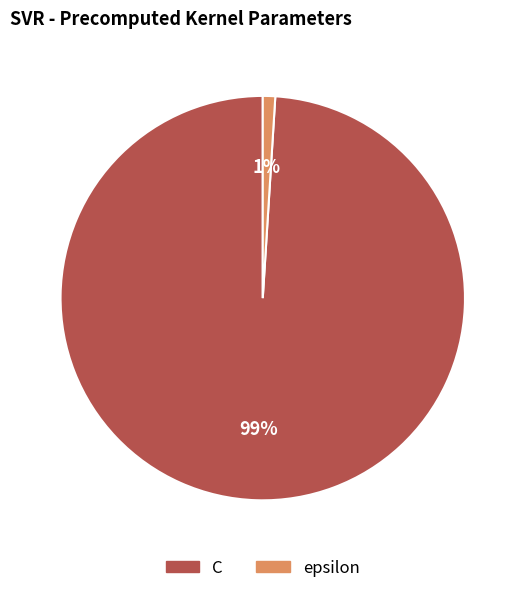

Do C and epsilon together represent more than half of the pie?

Yes